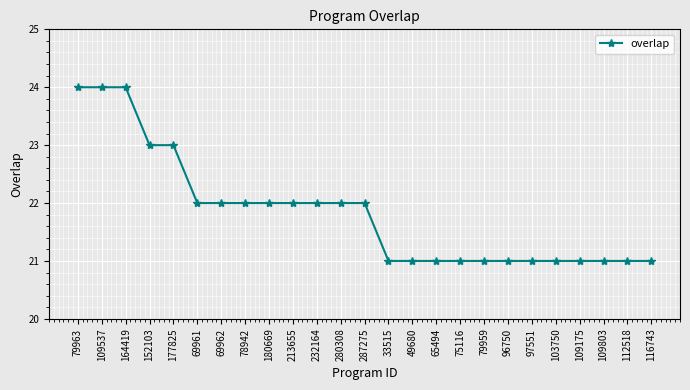

How many values are between 21 and 22?

20